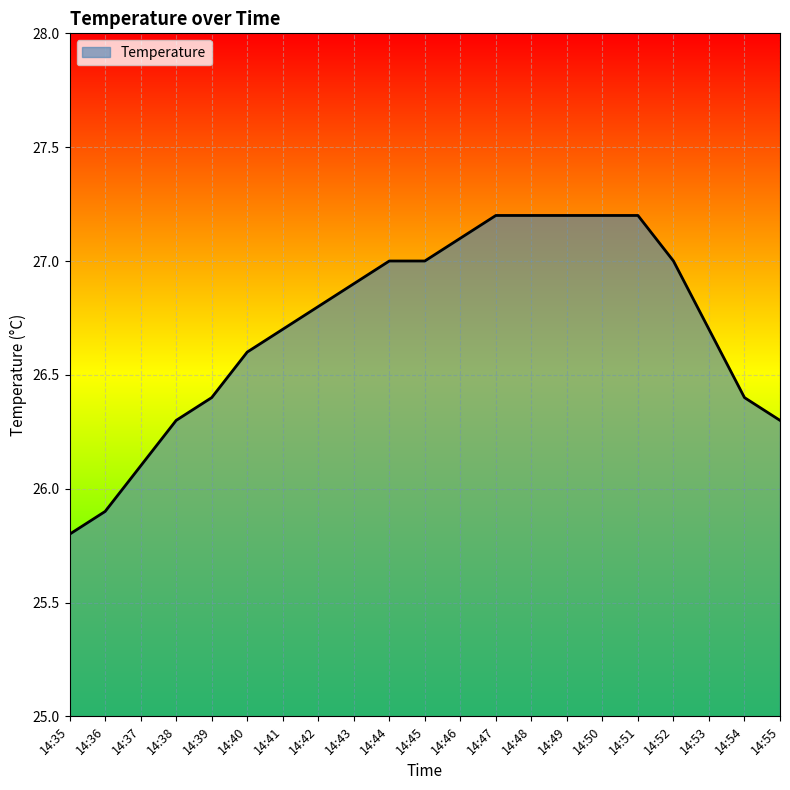

What is the difference between the maximum and minimum values?

1.4